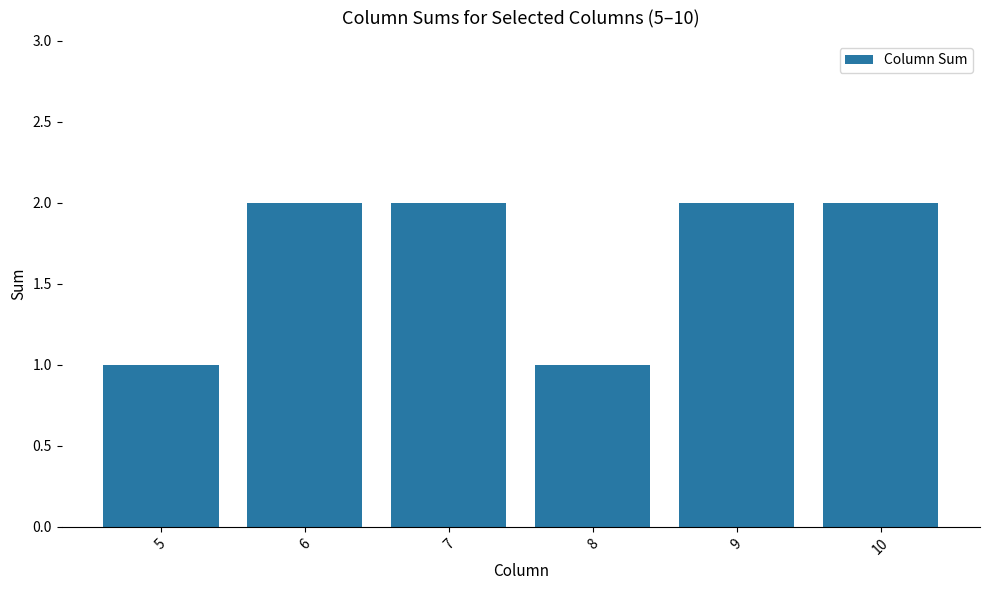

Does the chart contain any negative values?

No